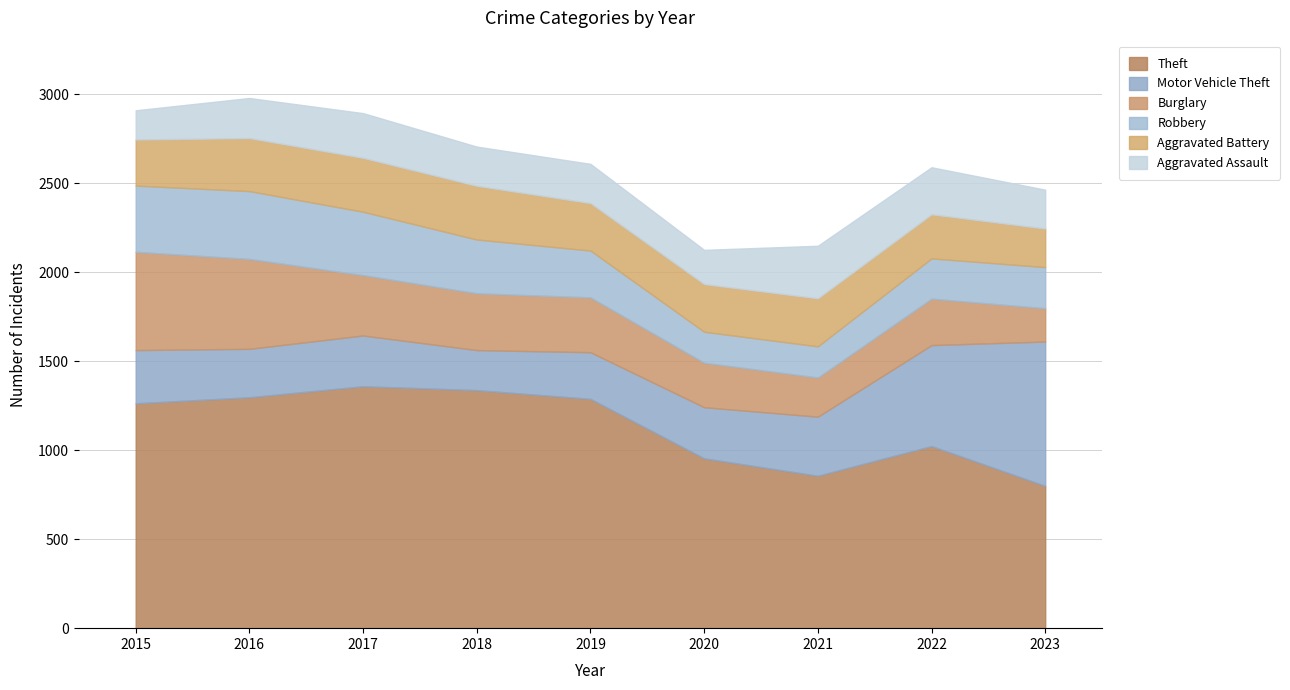

Rank the series by their maximum value, from lowest to highest.

Aggravated Assault, Aggravated Battery, Robbery, Burglary, Motor Vehicle Theft, Theft